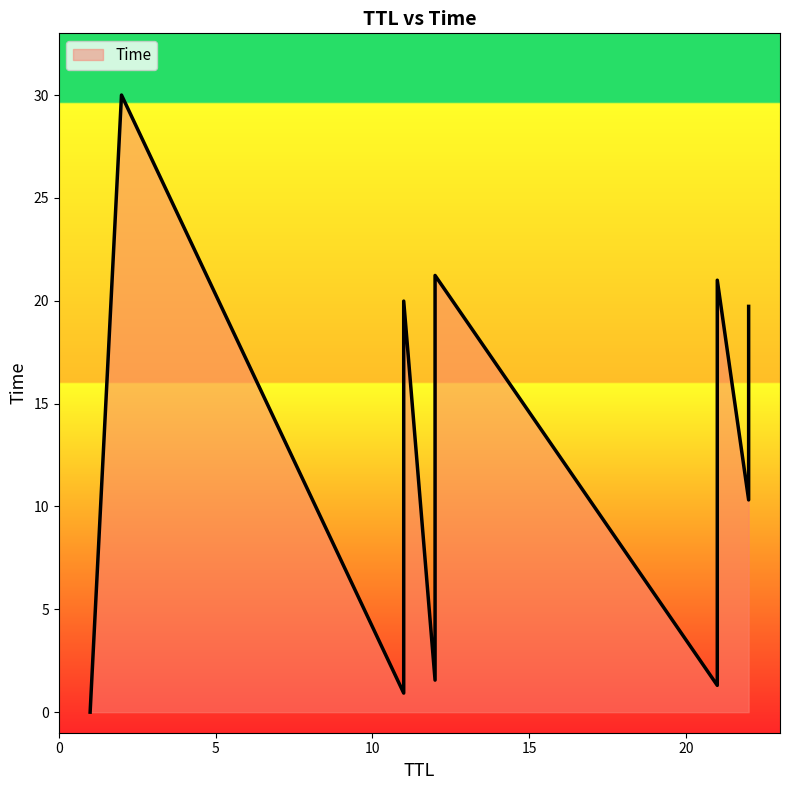

What is the average value?

12.8